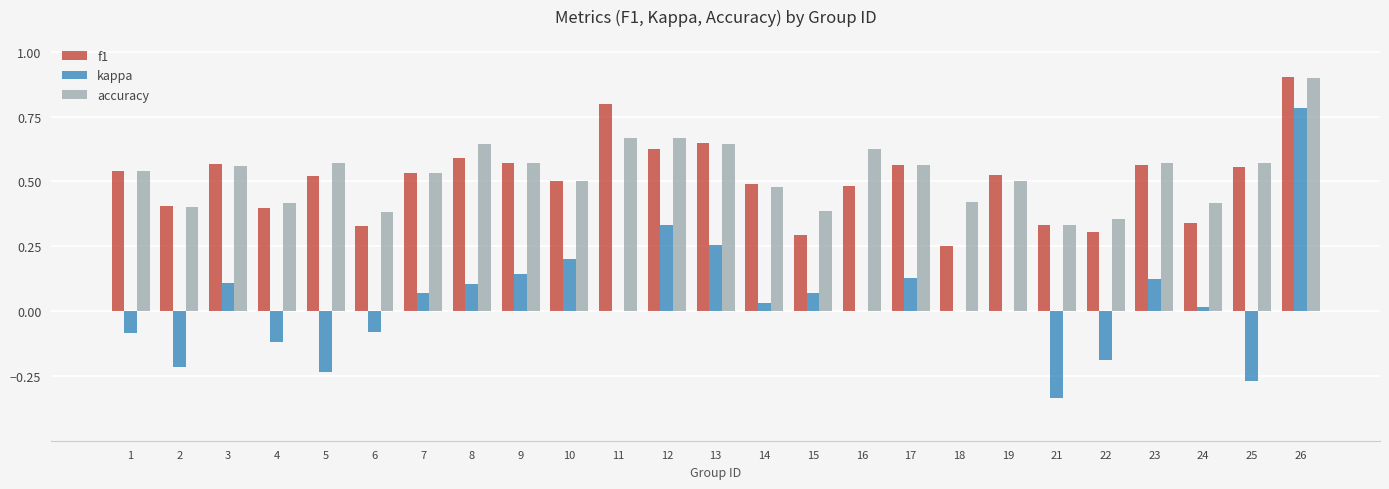

What is the sum of the f1 values at 10 and 26?

1.4